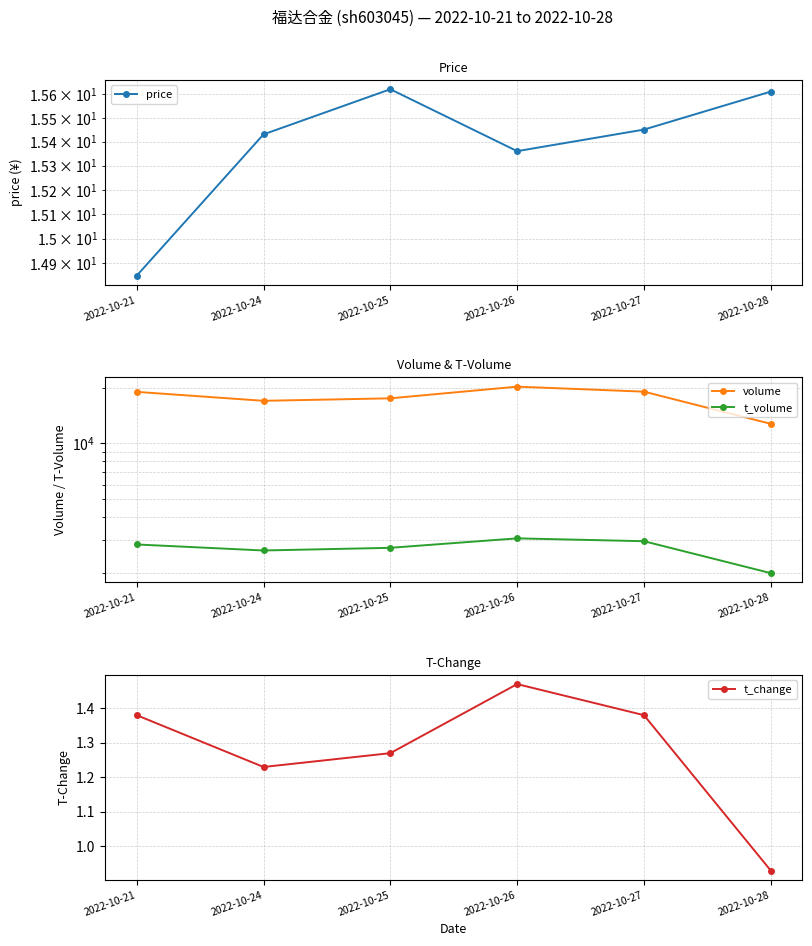

Which label corresponds to the largest value in the chart?

2022-10-26